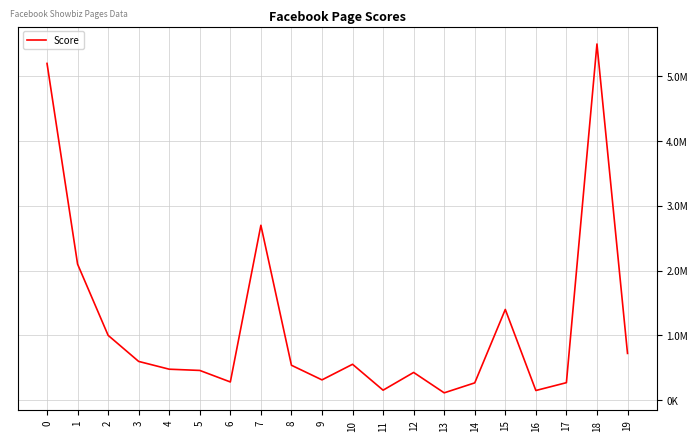

Is this an area chart (filled region under the line)?

No